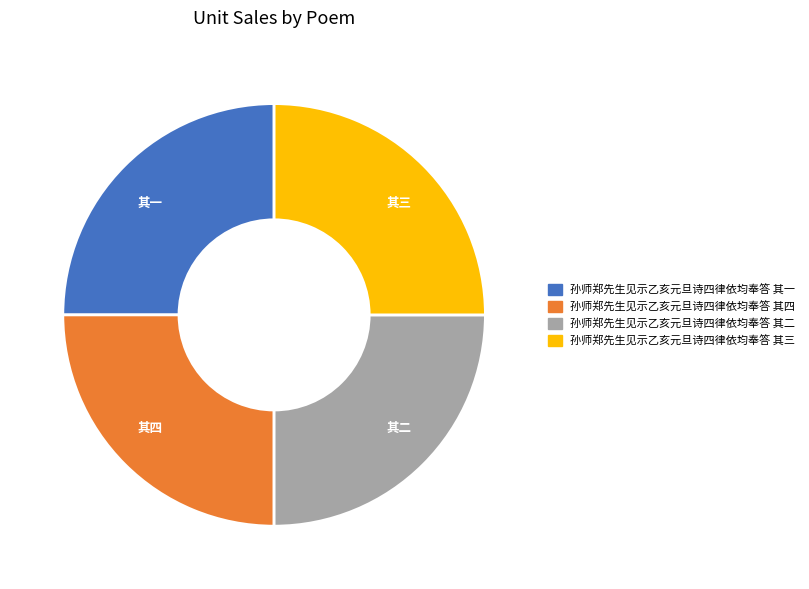

True or false: 其四 accounts for 18% of the total.

False